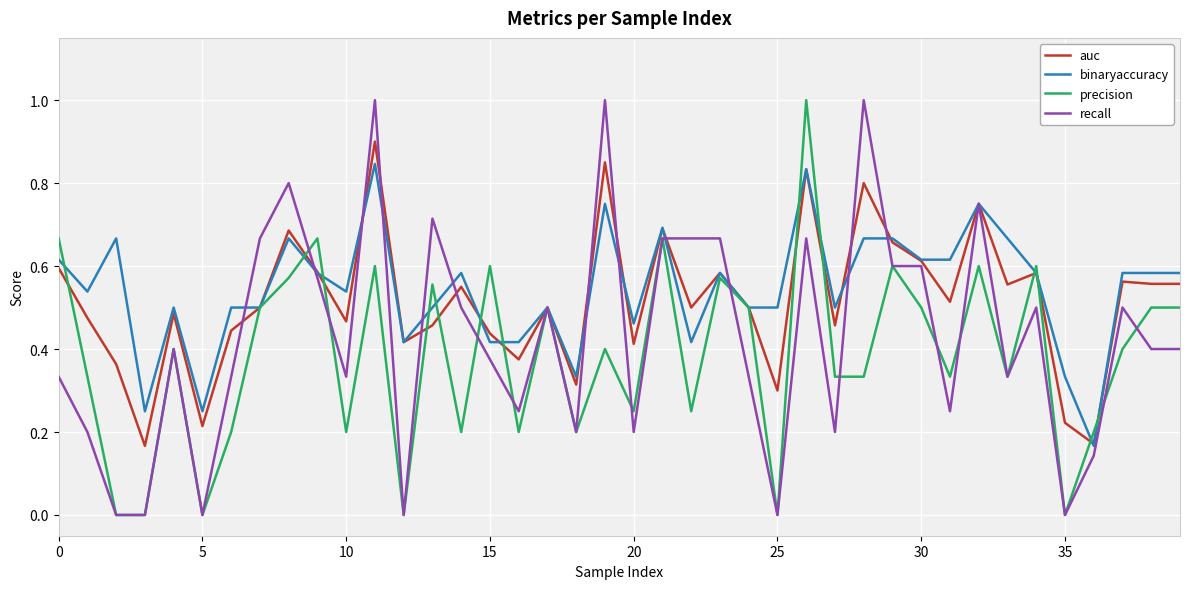

List the series in order of their overall mean, highest first.

binaryaccuracy, auc, recall, precision